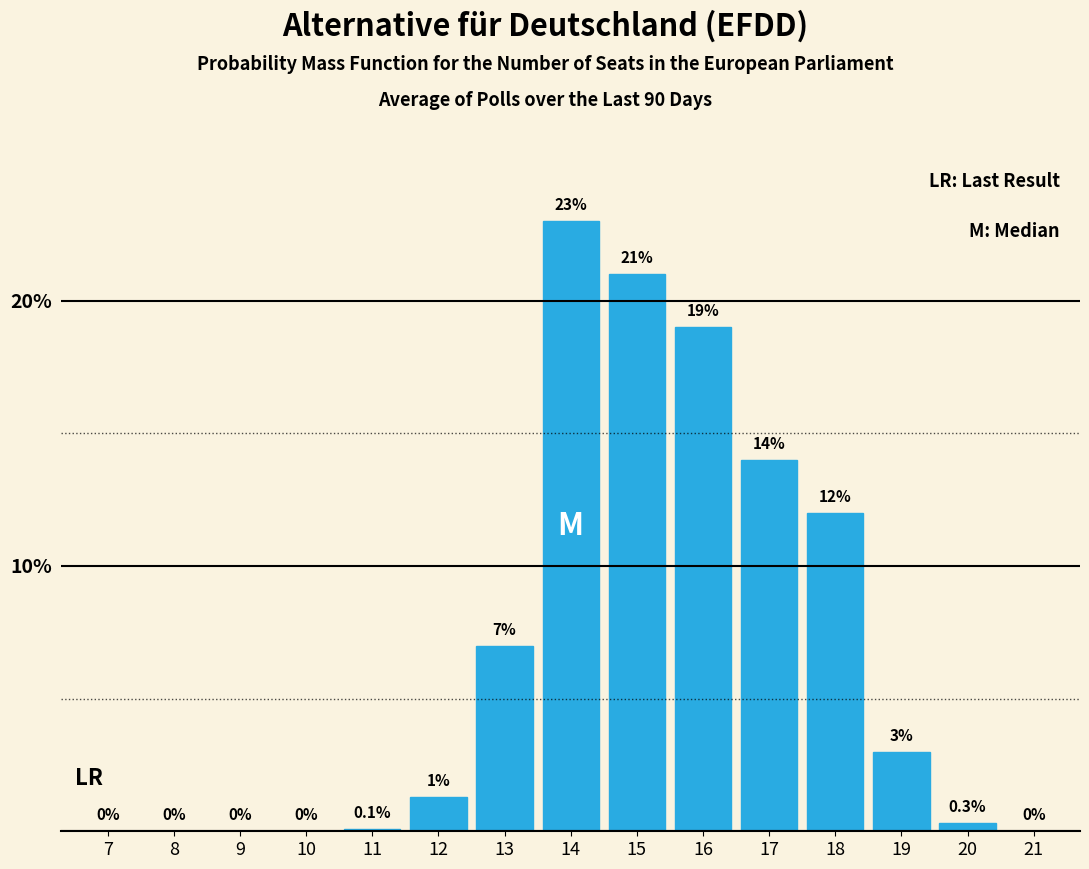

Reading left to right, transcribe all the data shown in this chart.

7=0.0	8=0.0	9=0.0	10=0.0	11=0.1	12=1.3	13=7.0	14=23.0	15=21.0	16=19.0	17=14.0	18=12.0	19=3.0	20=0.3	21=0.0